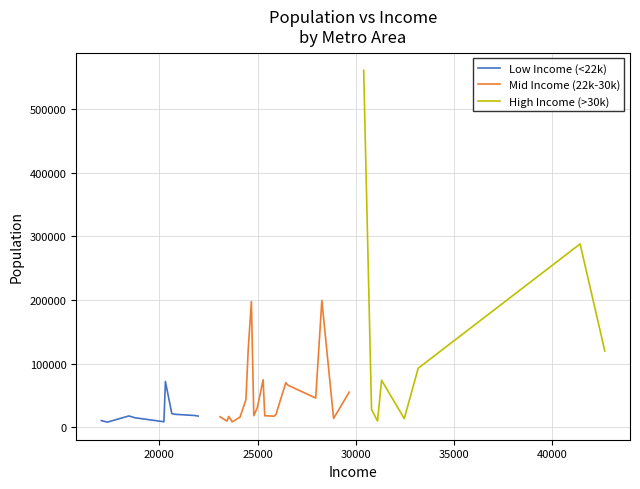

True or false: Low Income (<22000) and High Income (>30000) intersect in this chart.

False